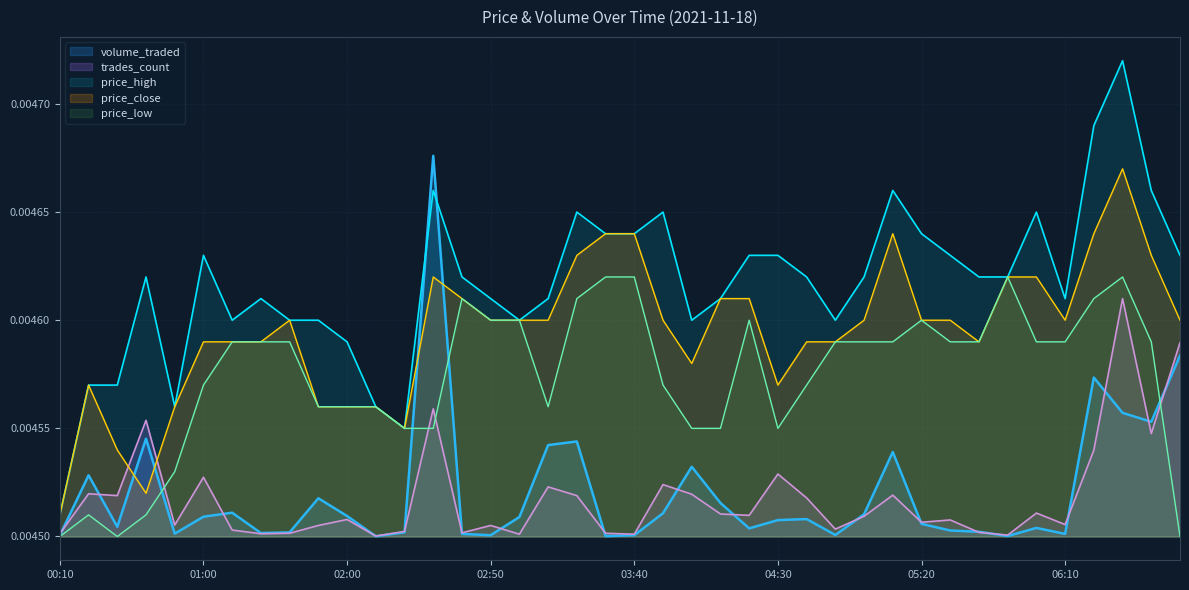

How many data points does each series have?

40